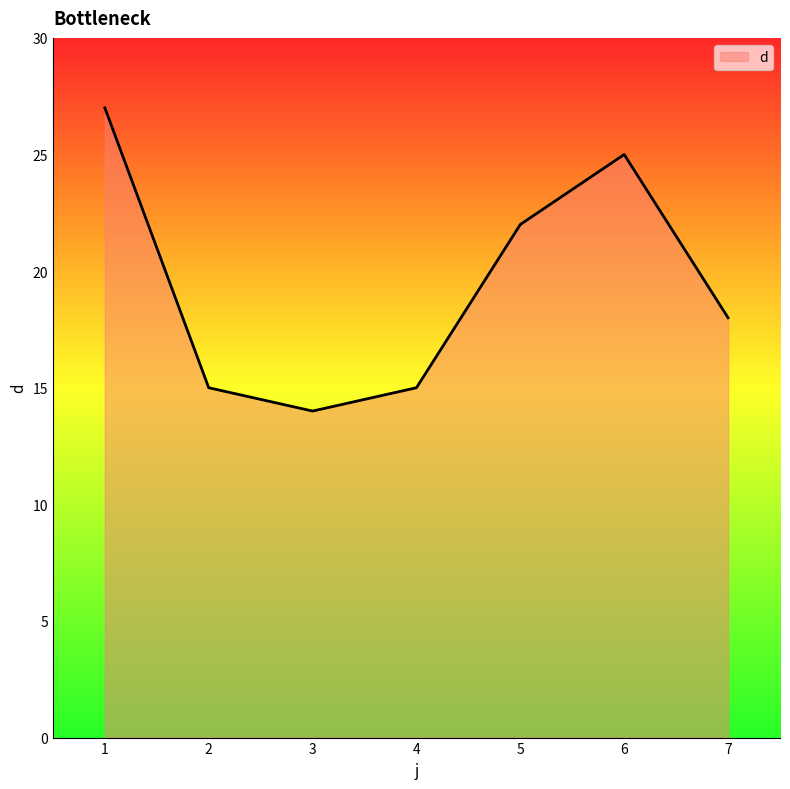

At which category does the chart reach its minimum across all series?

3